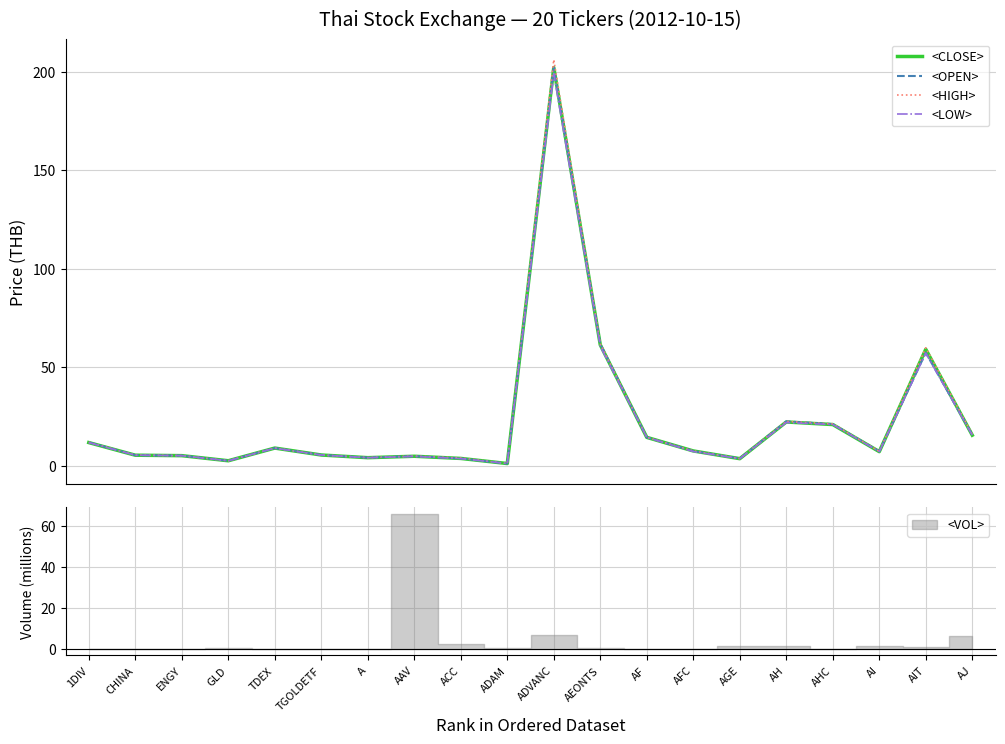

True or false: <LOW> and <HIGH> intersect in this chart.

False